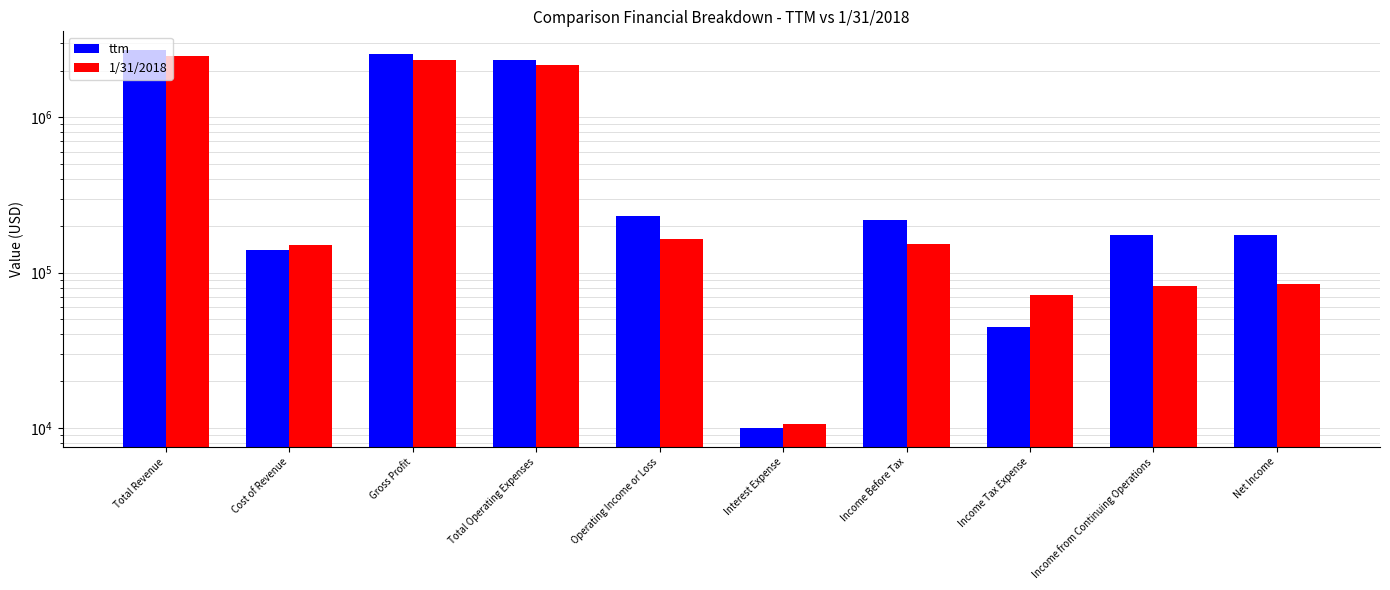

What is the maximum value shown in the chart?

2702050